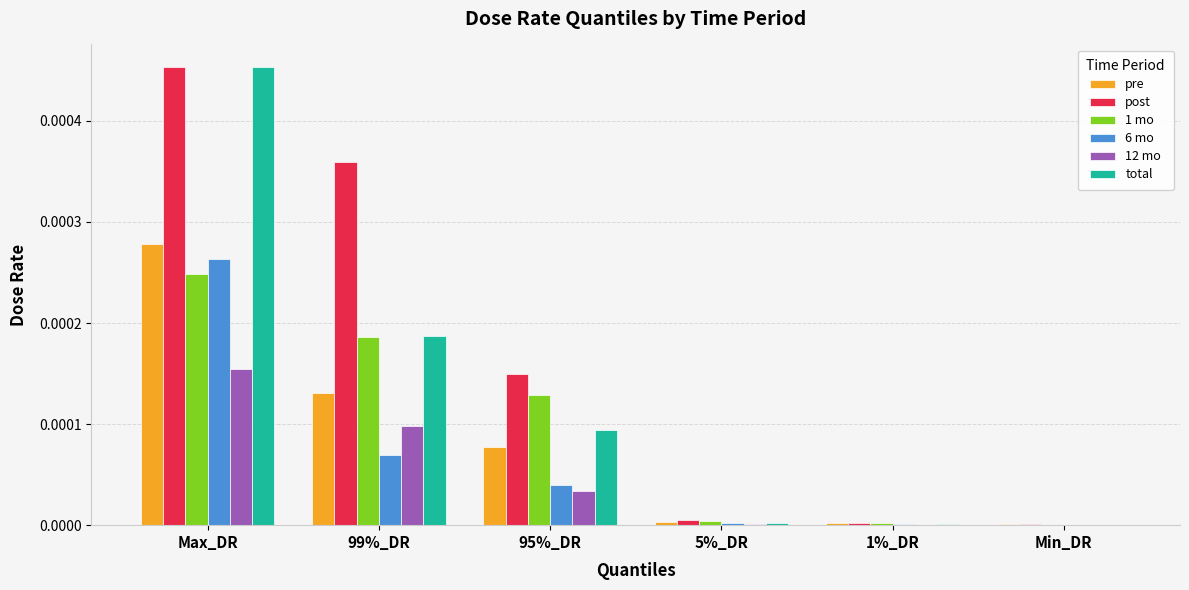

Which series has the largest total across all categories?

post